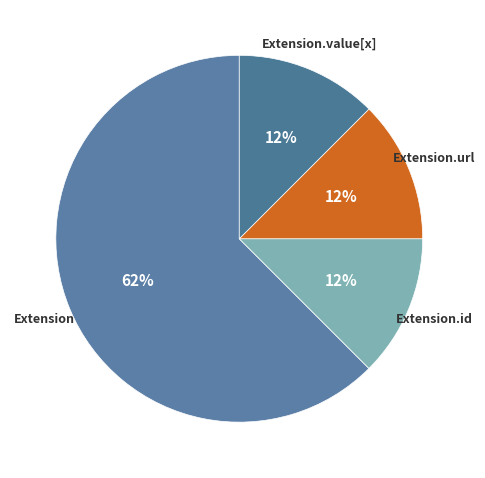

How many segments does this pie chart have?

4